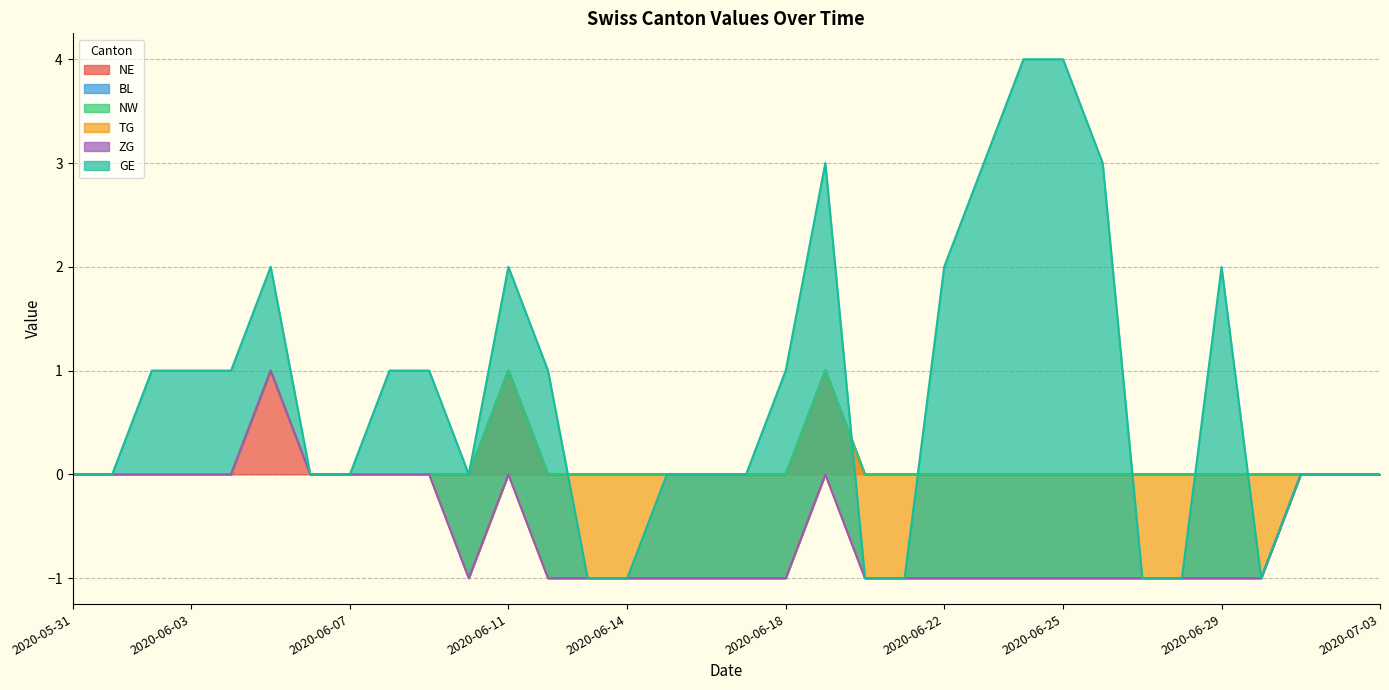

Rank the series by their maximum value, from lowest to highest.

BL, NW, TG, ZG, NE, GE